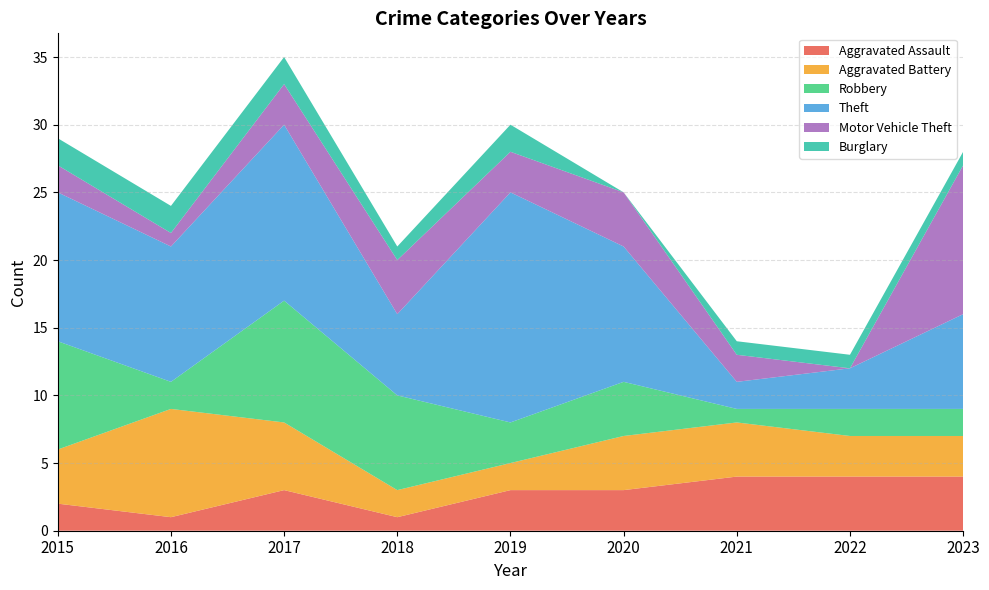

Reading left to right, list all the values displayed in this chart.

Aggravated Assault: 2	1	3	1	3	3	4	4	4
Aggravated Battery: 4	8	5	2	2	4	4	3	3
Robbery: 8	2	9	7	3	4	1	2	2
Theft: 11	10	13	6	17	10	2	3	7
Motor Vehicle Theft: 2	1	3	4	3	4	2	0	11
Burglary: 2	2	2	1	2	0	1	1	1